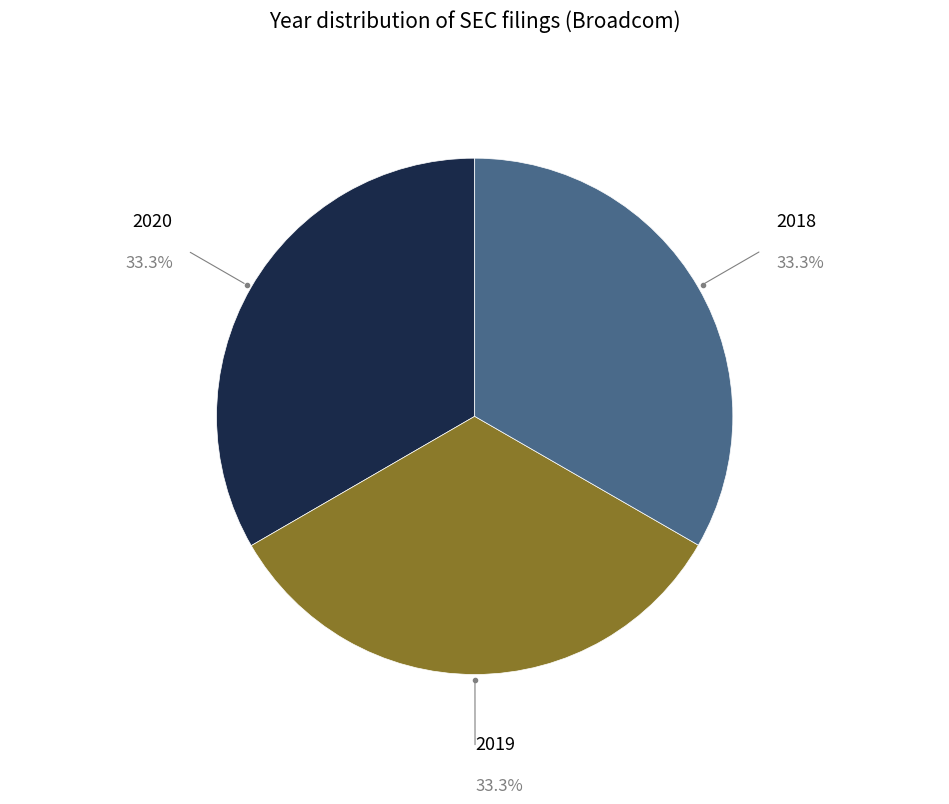

What is the total percentage of 2020 and 2018?

66.7%